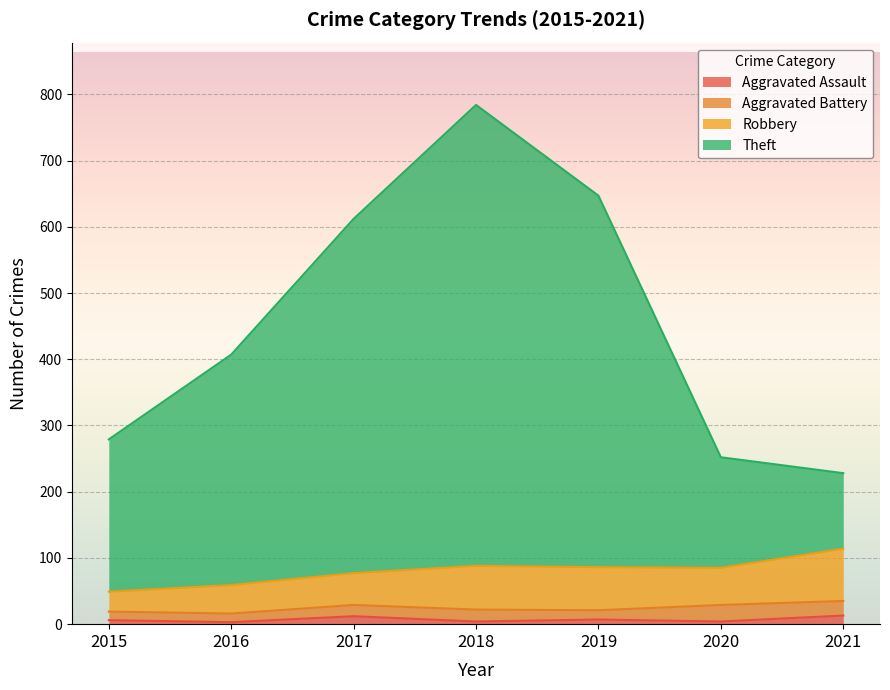

At which category is the sum across all series the highest?

2018